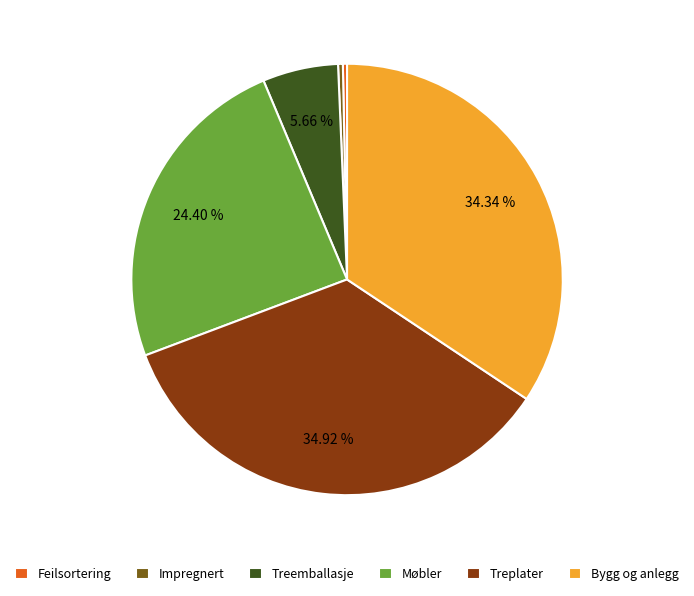

Do Impregnert and Treplater together represent more than half of the pie?

No